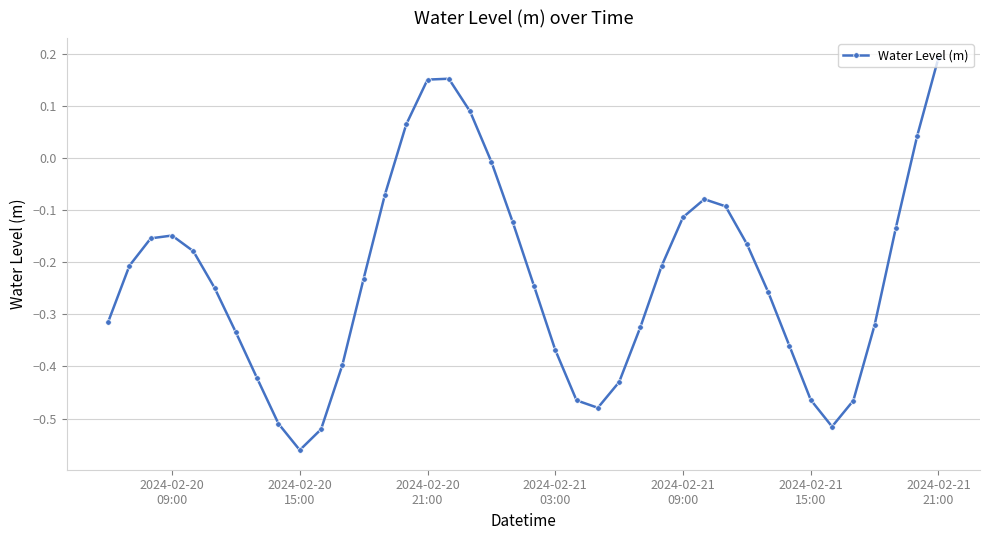

How many points are lower than both their immediate neighbors (excluding endpoints)?

3